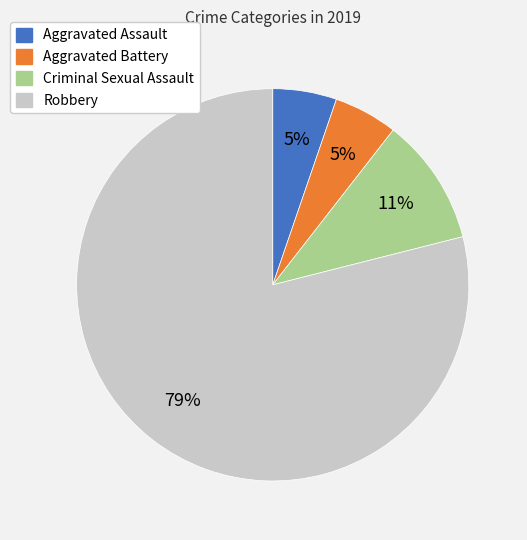

To the nearest percent, what is the difference between the Robbery and Aggravated Battery slice percentages?

74%